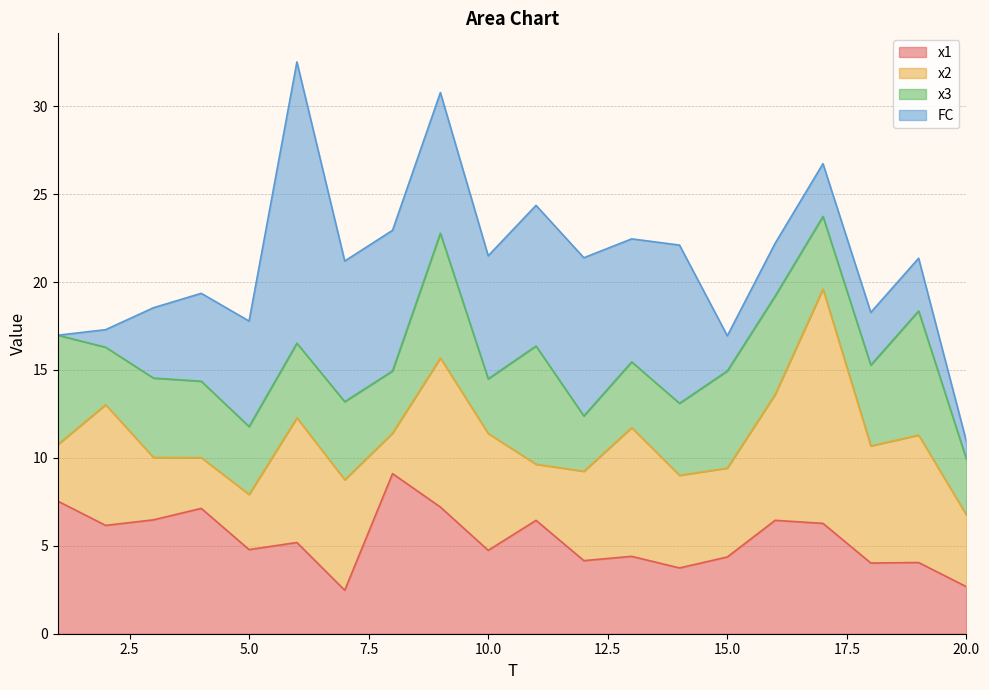

Which series changed the most between 3 and 7?

x1